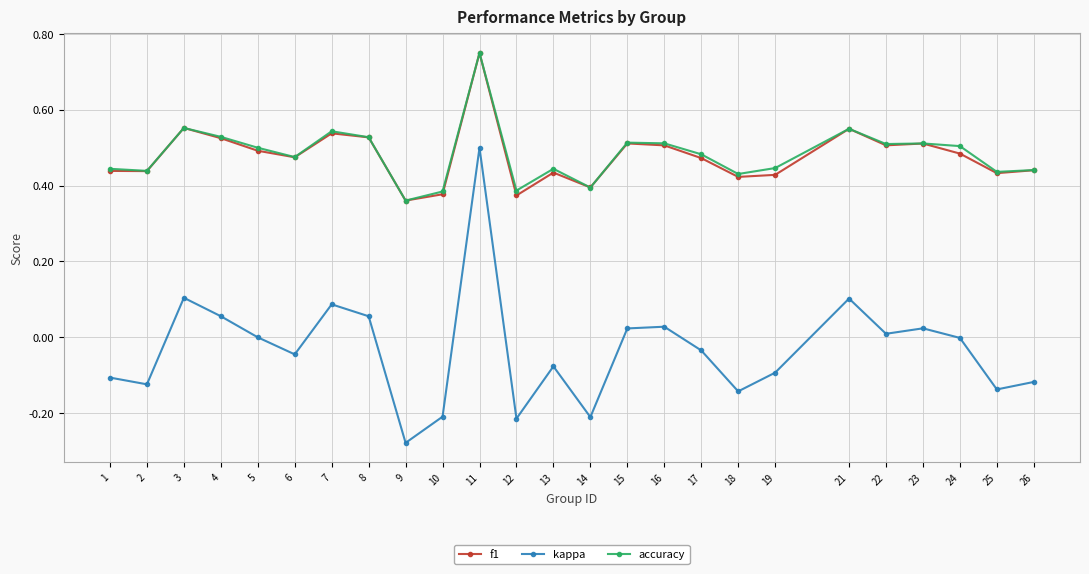

How many categories are shown in the chart?

25